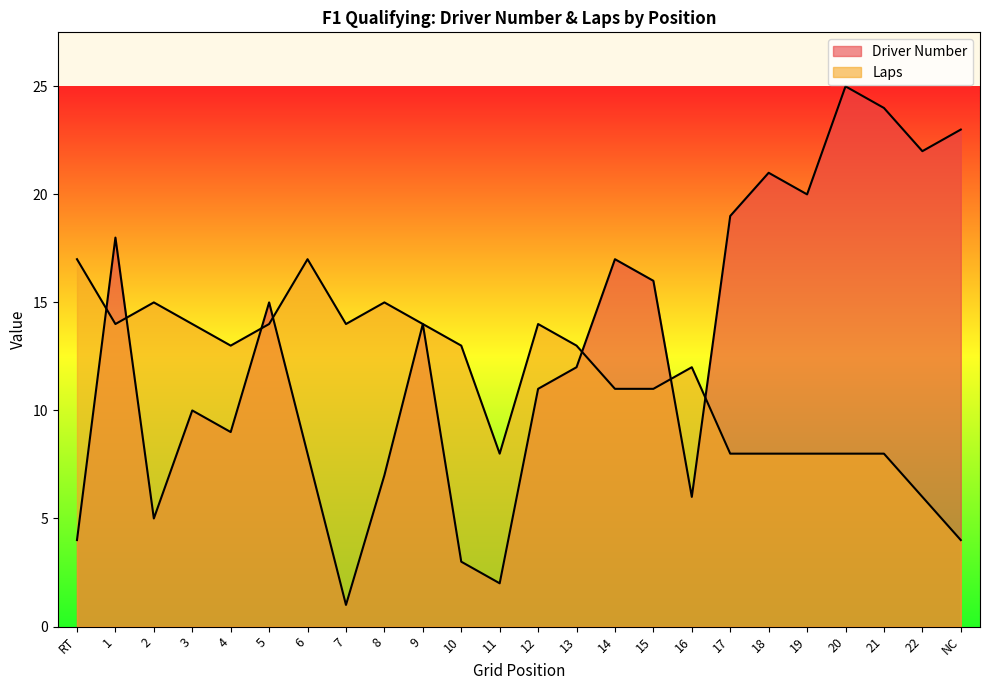

What is the label of the 17th point from the right?

7